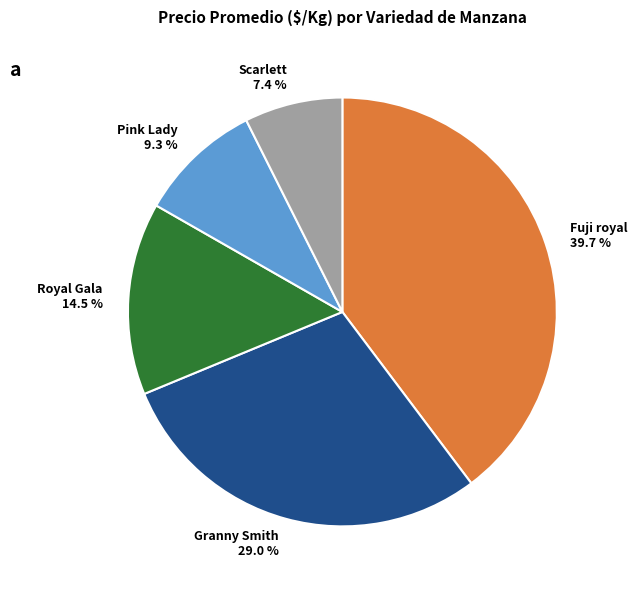

Is there a majority slice in this chart?

No